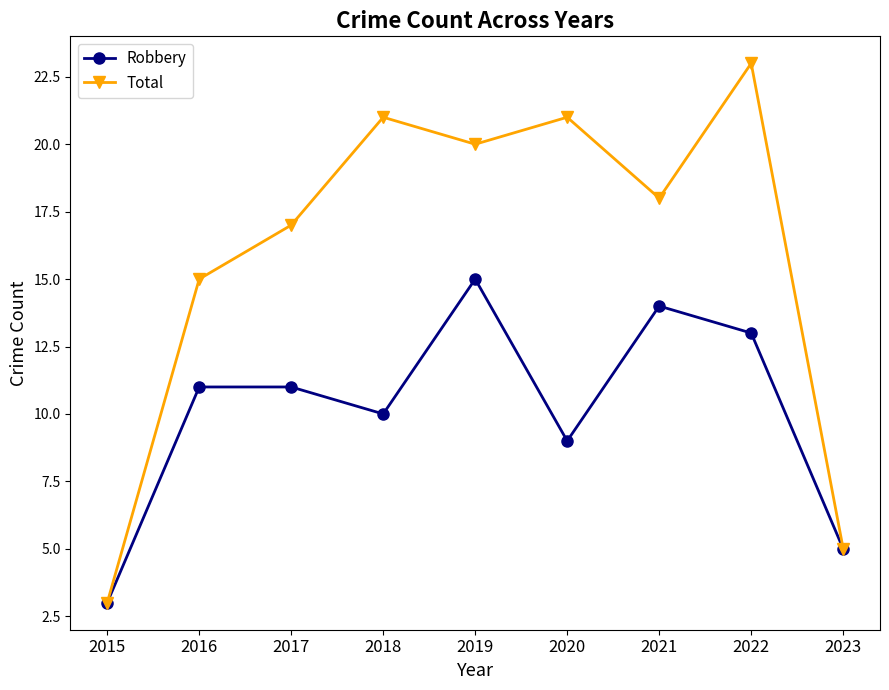

What is the approximate value of Total at 2015, to the nearest 5?

5